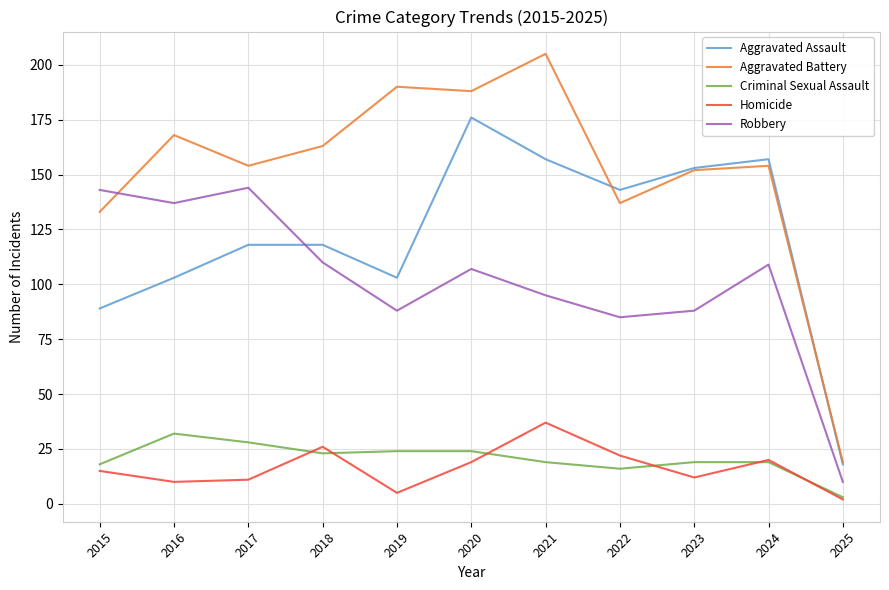

Count the number of data series in this chart.

5